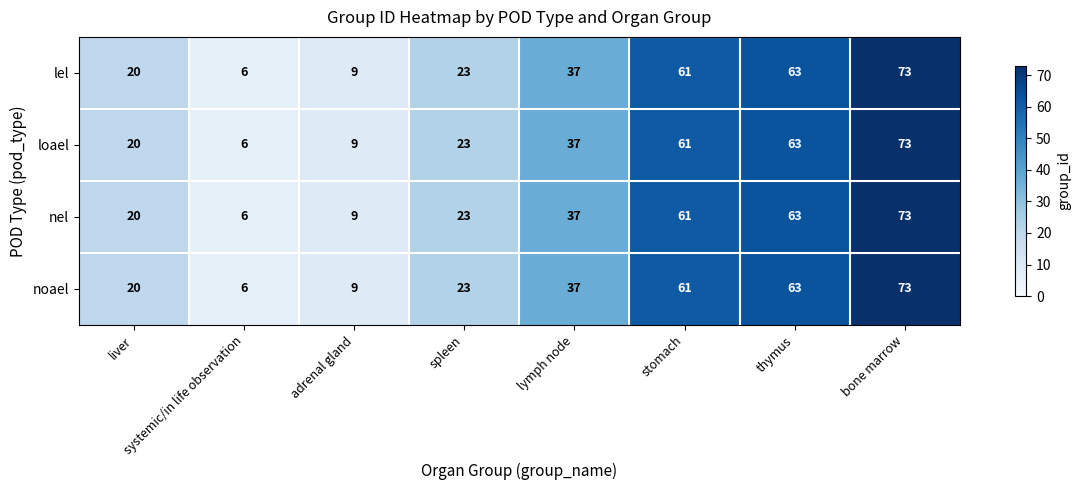

At which label is loael closest to 39?

lymph node